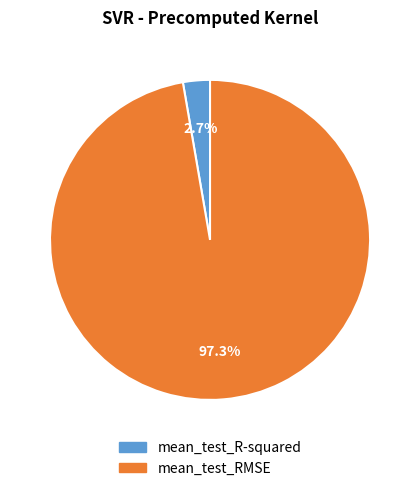

Rank the categories by value from highest to lowest.

mean_test_RMSE, mean_test_R-squared